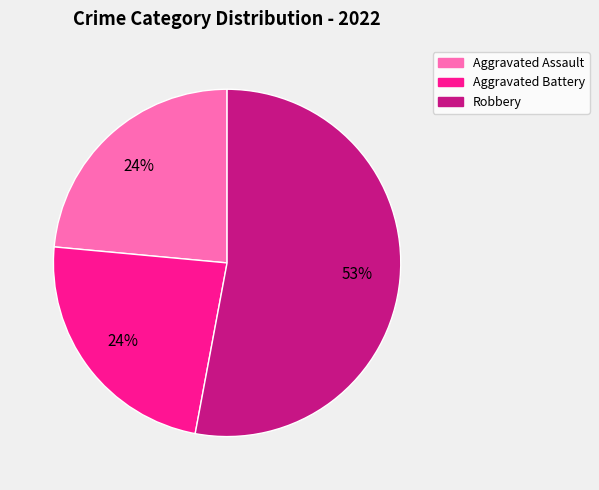

Is there any slice that represents more than half of the pie?

Yes